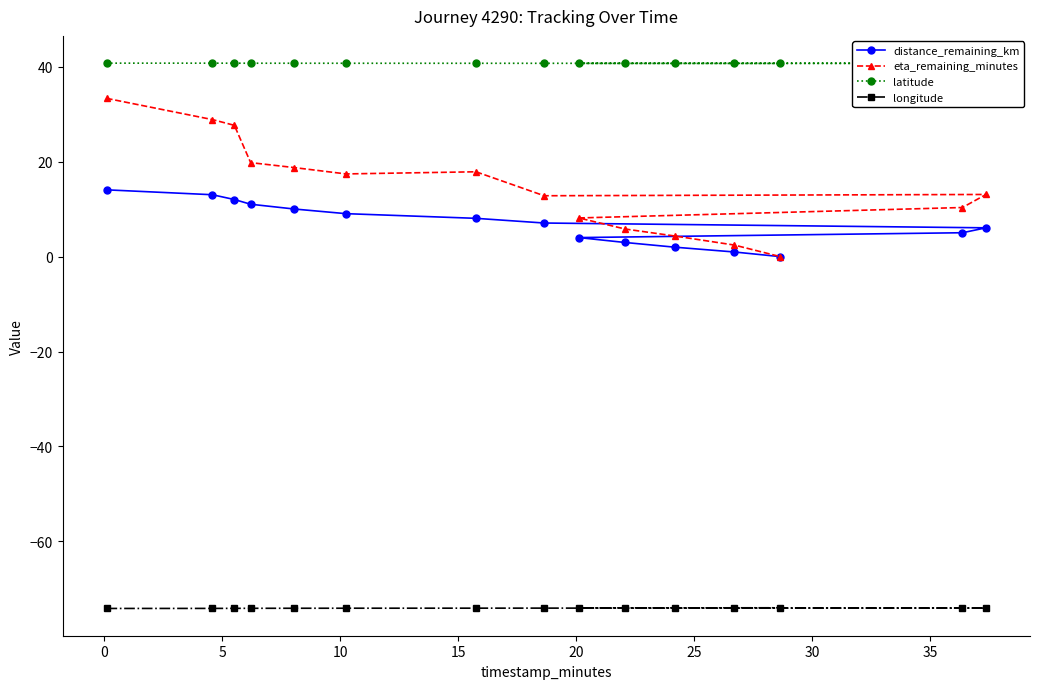

Which series has the largest total across all categories?

latitude